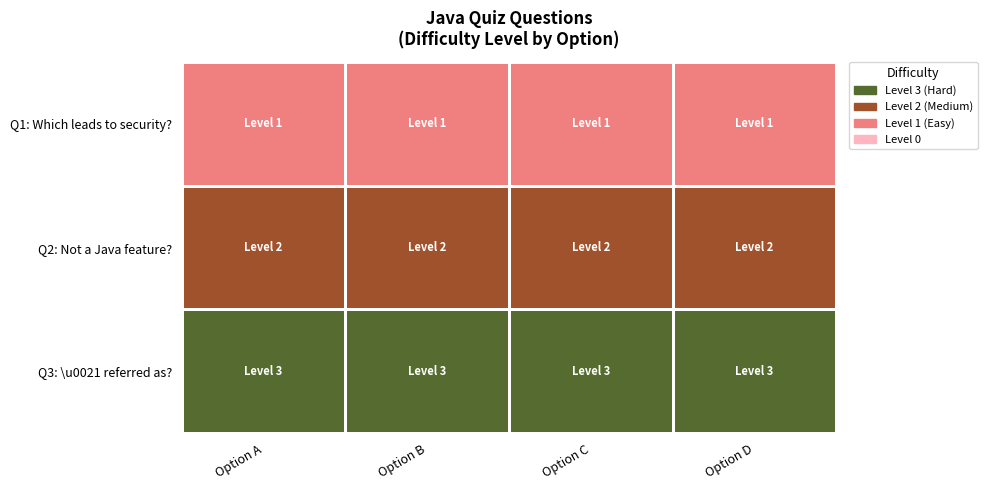

List the series in order of their overall mean, highest first.

Q3: \u0021 referred as?, Q2: Not a Java feature?, Q1: Which leads to security?